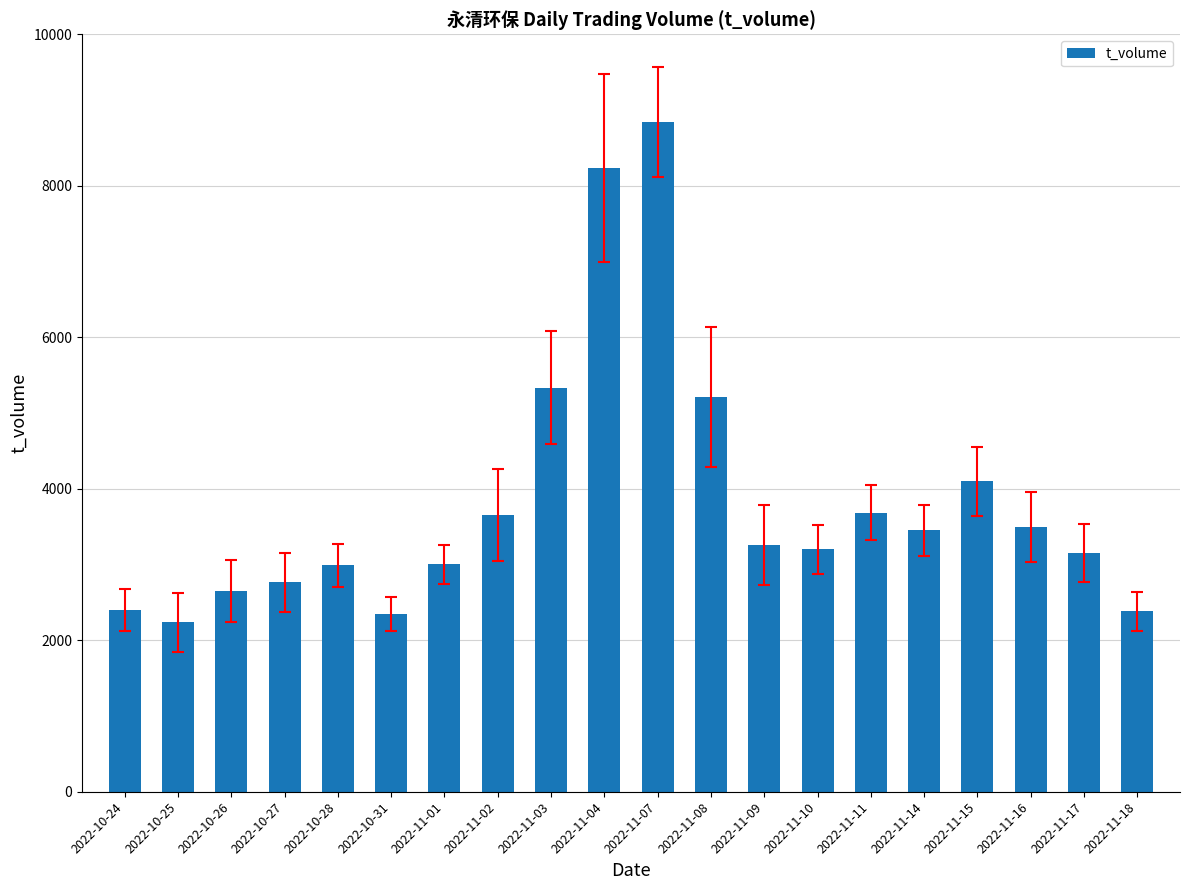

What is the value of the 13th bar from the left?

3257